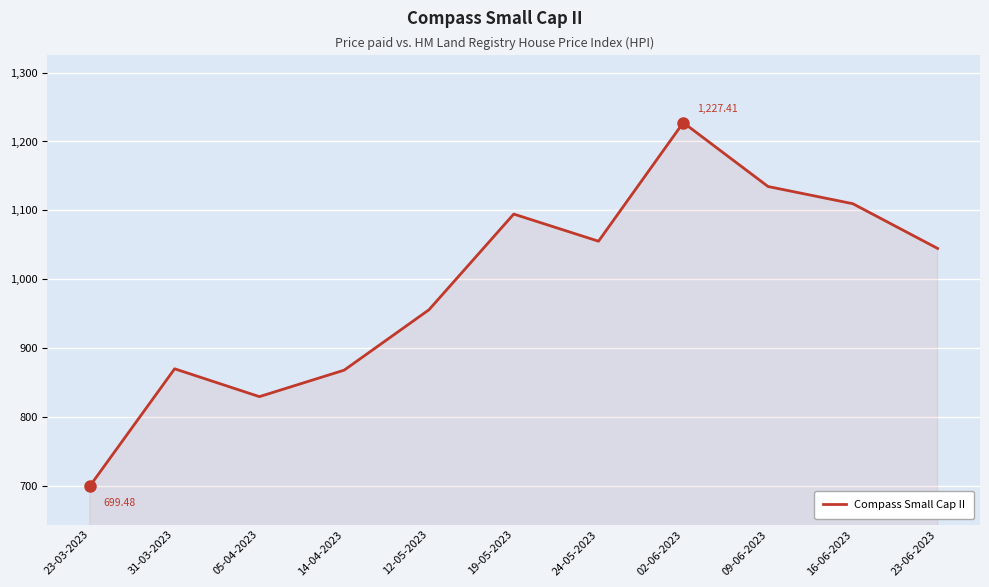

What is the difference between the values at 24-05-2023 and 19-05-2023?

39.4